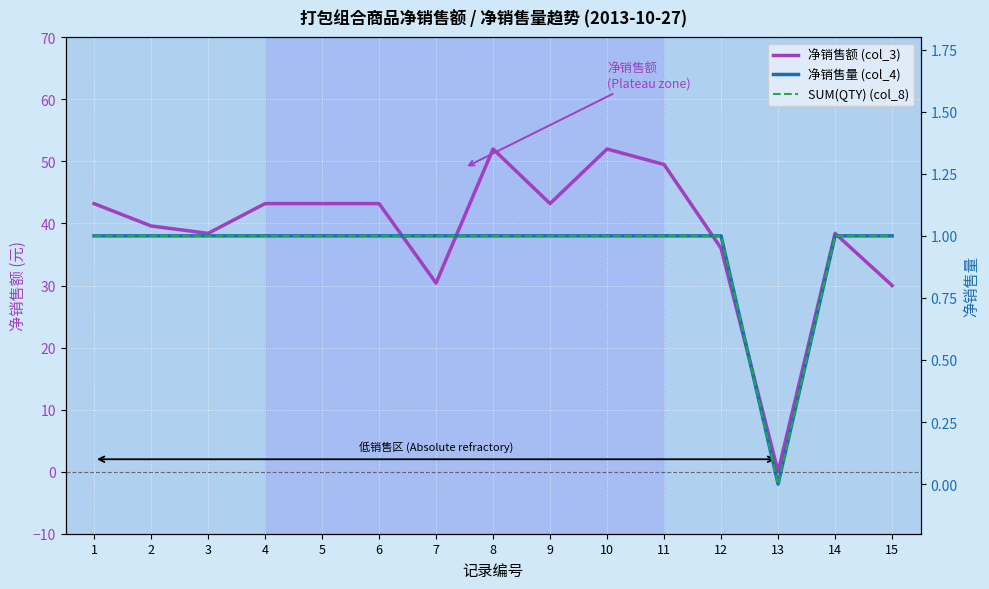

Reading right to left, what are all the values shown in this chart?

净销售额 (col_3): 15=30.0	14=38.4	13=0.0	12=36.0	11=49.5	10=52.0	9=43.2	8=52.0	7=30.4	6=43.2	5=43.2	4=43.2	3=38.4	2=39.6	1=43.2
净销售量 (col_4): 15=1.0	14=1.0	13=0.0	12=1.0	11=1.0	10=1.0	9=1.0	8=1.0	7=1.0	6=1.0	5=1.0	4=1.0	3=1.0	2=1.0	1=1.0
SUM(QTY) (col_8): 15=1.0	14=1.0	13=0.0	12=1.0	11=1.0	10=1.0	9=1.0	8=1.0	7=1.0	6=1.0	5=1.0	4=1.0	3=1.0	2=1.0	1=1.0